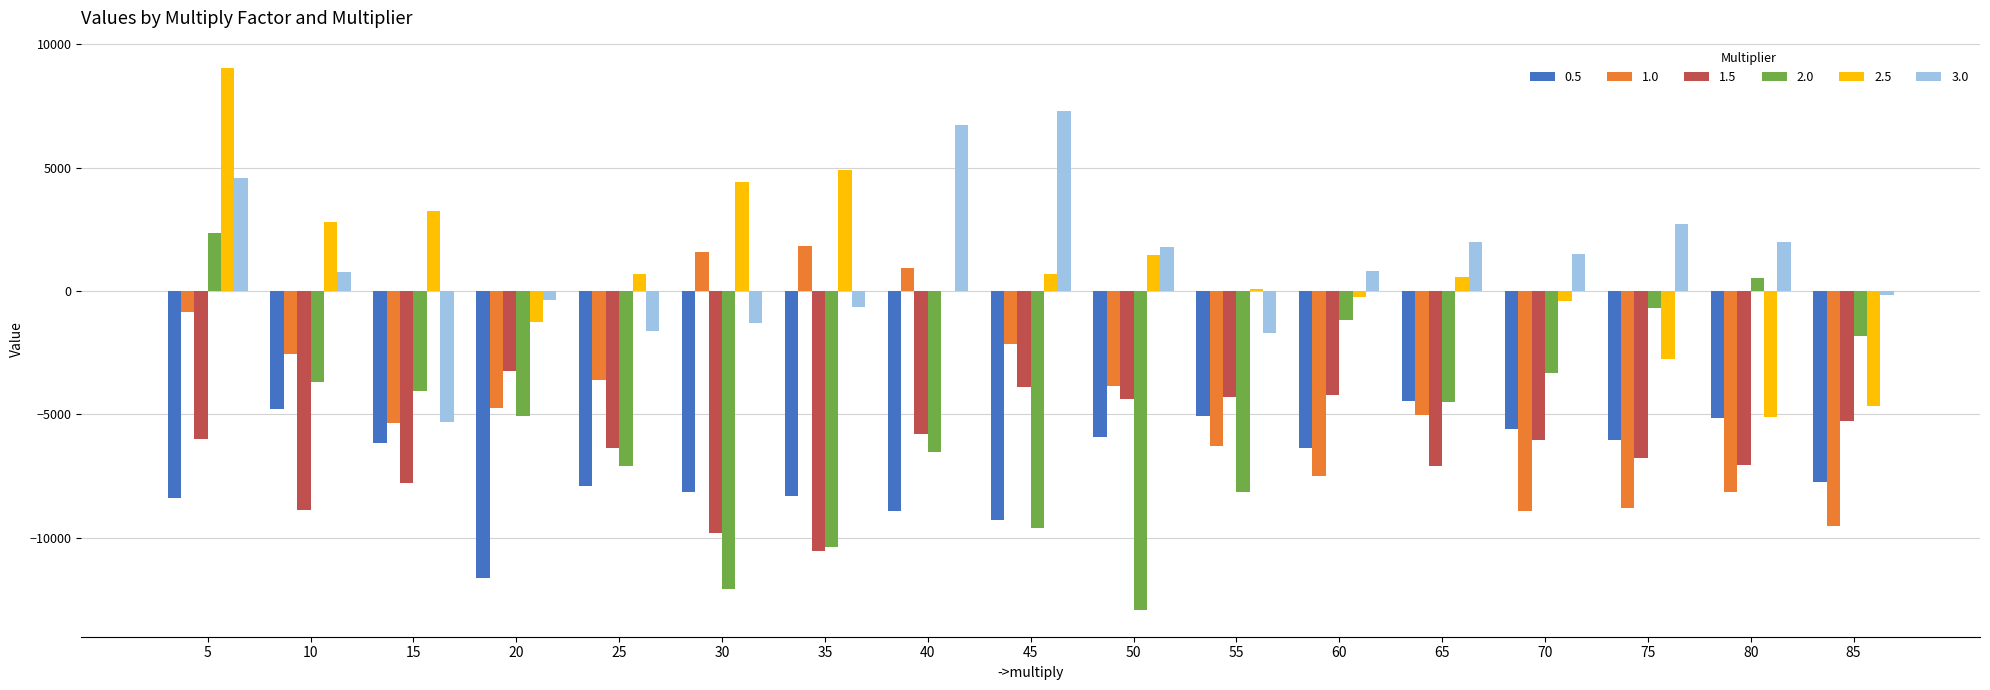

What is the sum of all 1.0 values?

-73082